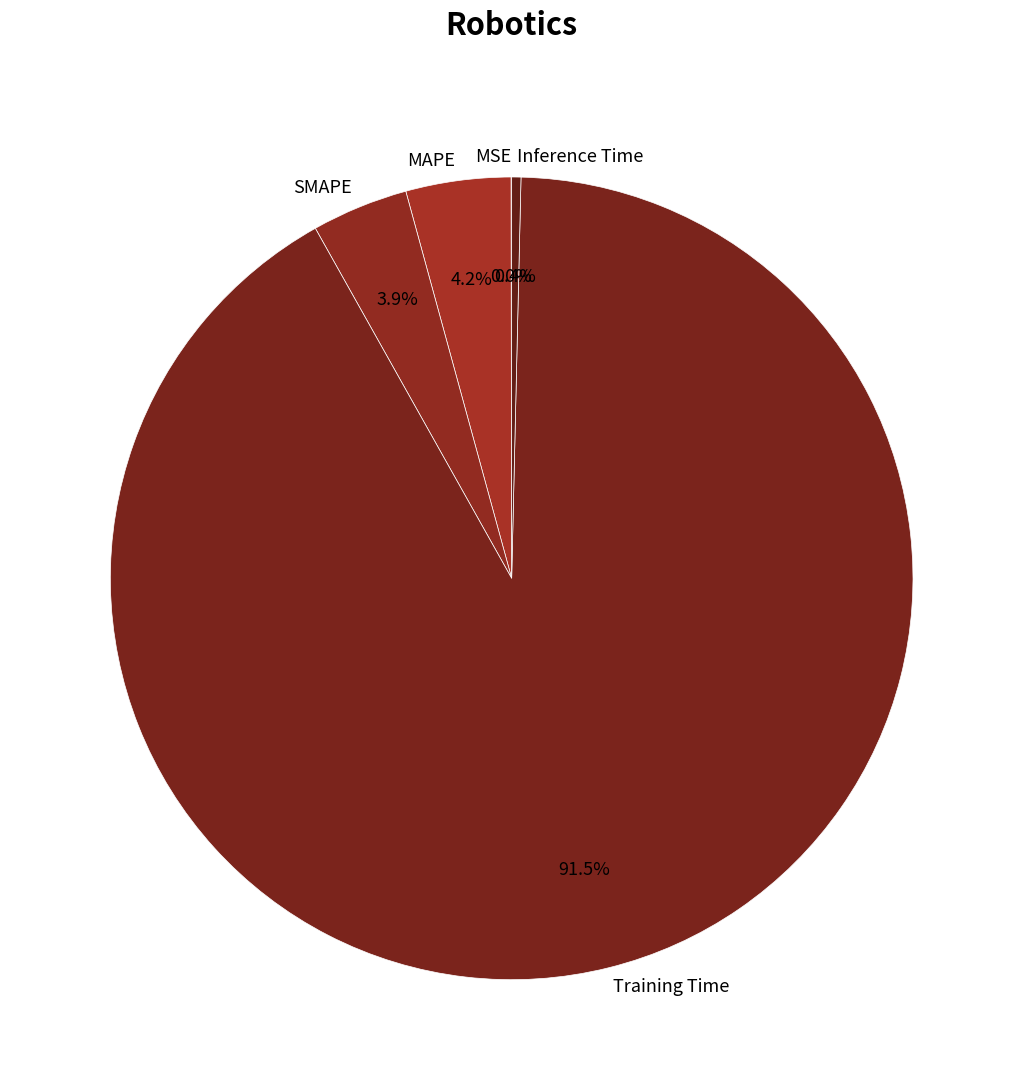

Which slice is the largest?

Training Time